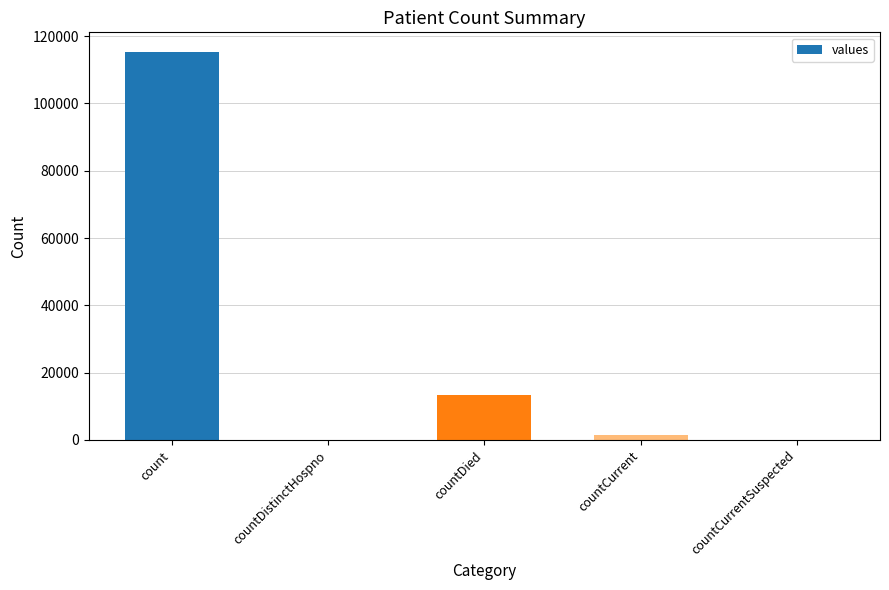

Reading left to right, transcribe all the data shown in this chart.

count=115379	countDistinctHospno=0	countDied=13343	countCurrent=1383	countCurrentSuspected=0